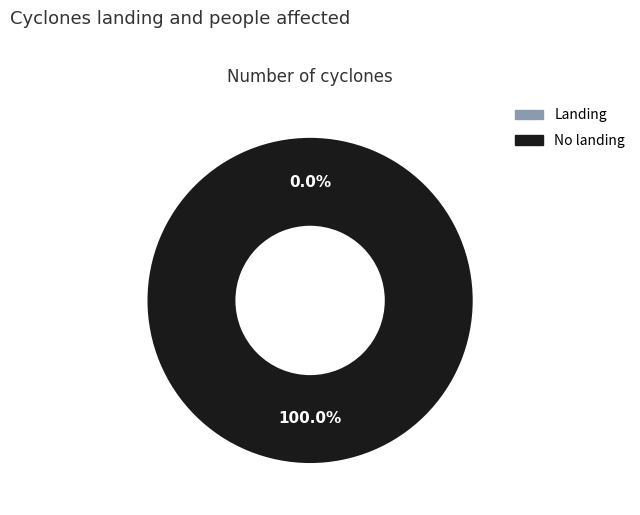

Is it true that 0 is 14% of the pie?

False